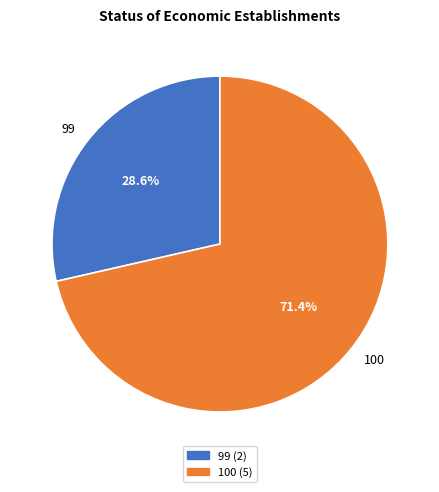

Is there any slice that represents more than half of the pie?

Yes